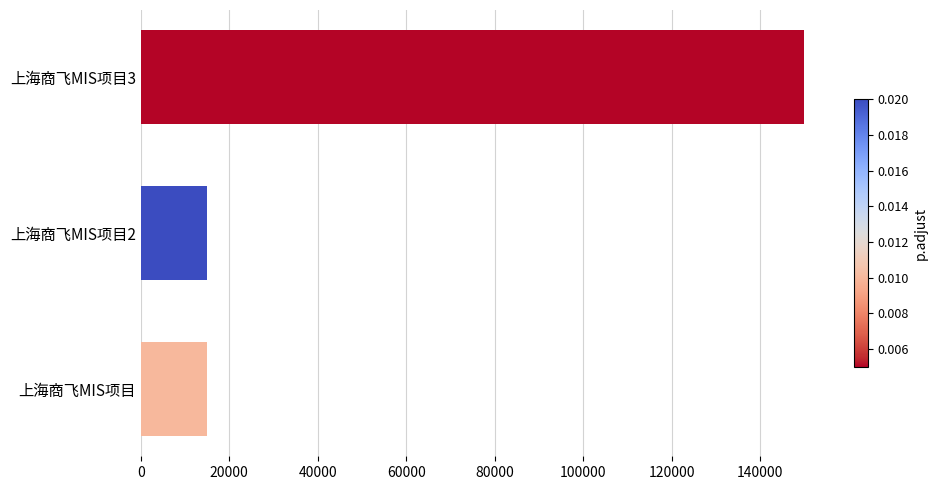

Count the number of data series in this chart.

1